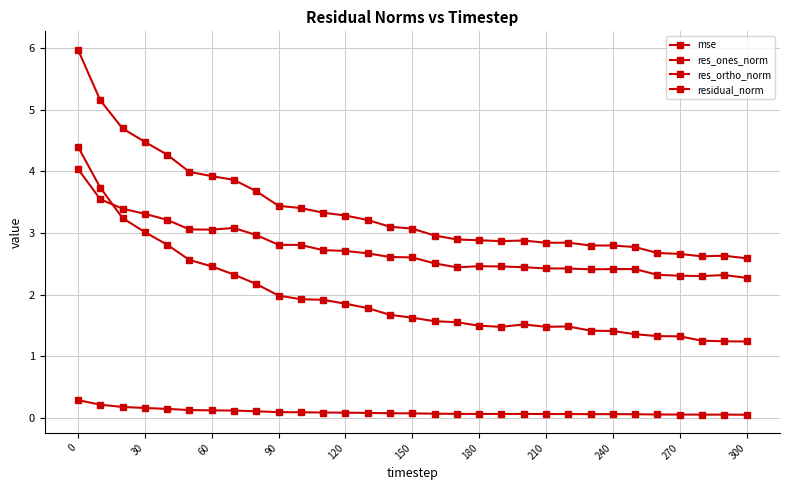

How many lines are shown in the chart?

4